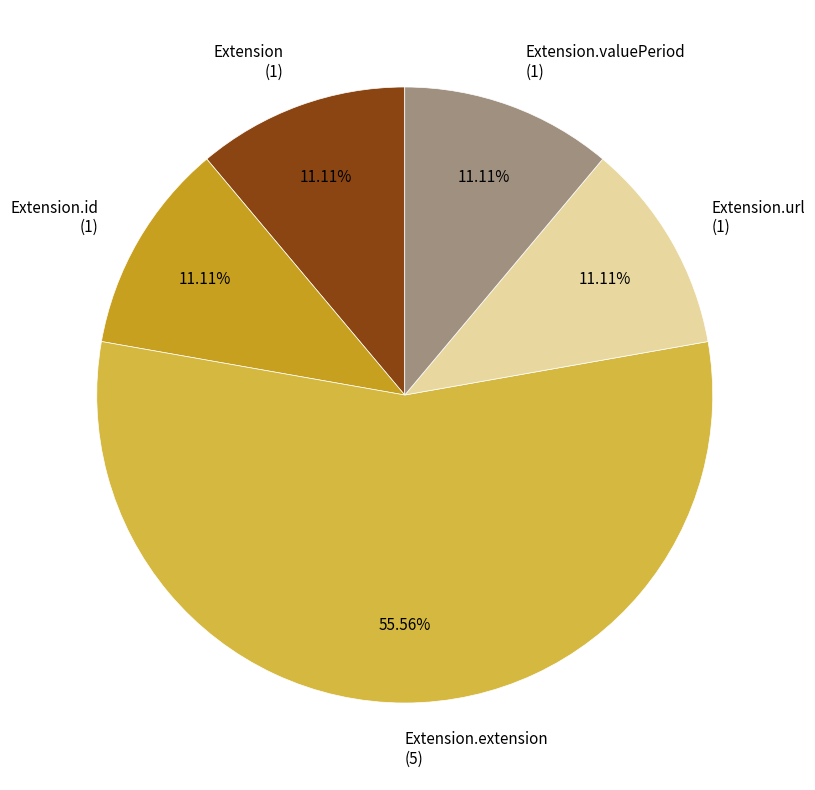

Does Extension.extension (5) account for over 50% of the chart?

Yes